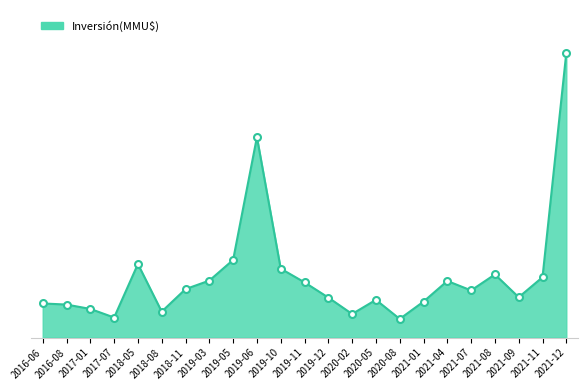

The value at 2021-11 is 32714. True or false?

False